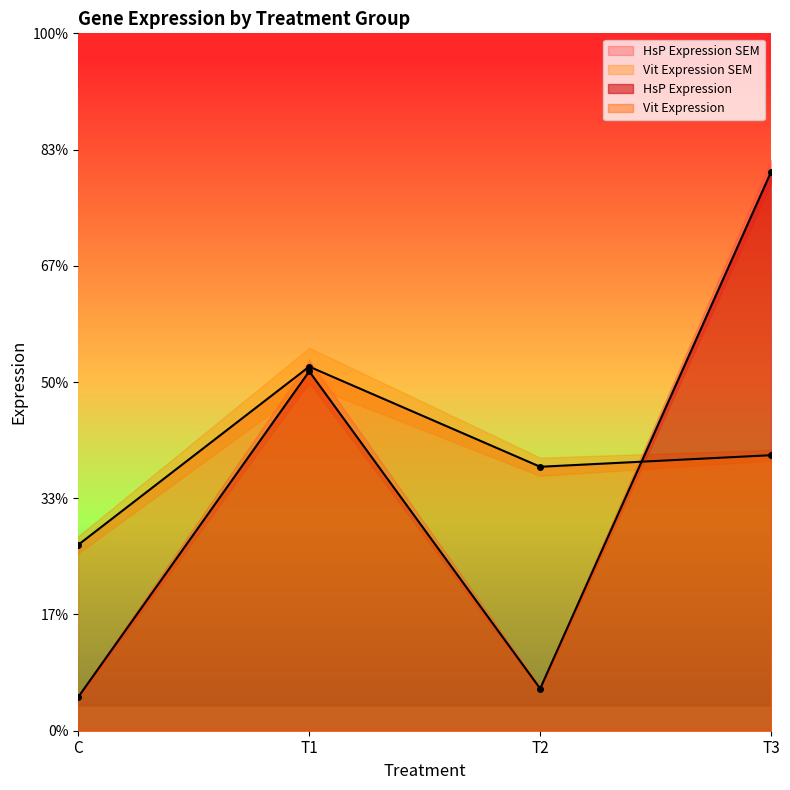

Does the chart display data point markers on the line(s)?

Yes